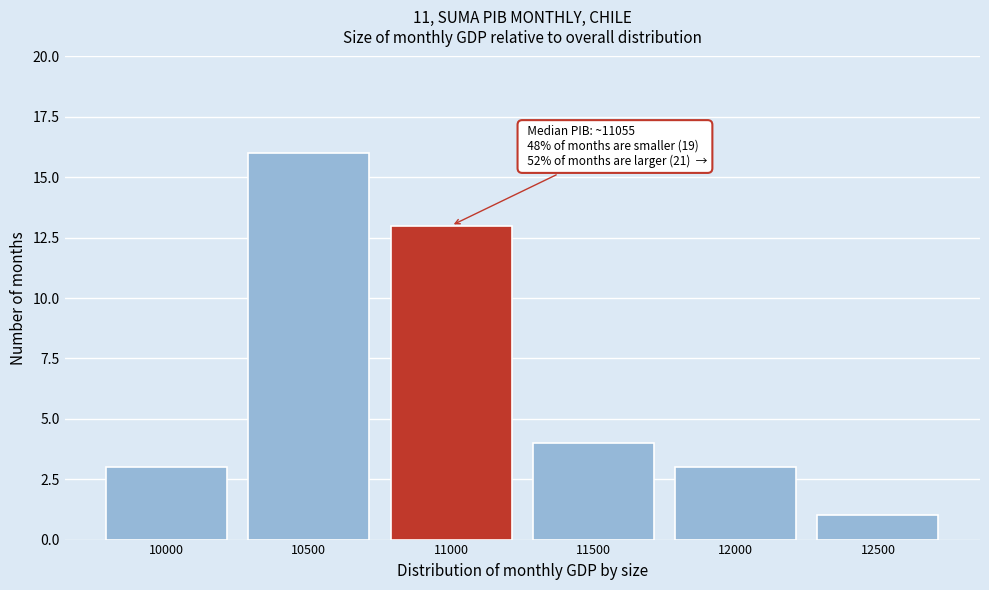

Reading left to right, transcribe all the data shown in this chart.

10000=3	10500=16	11000=13	11500=4	12000=3	12500=1